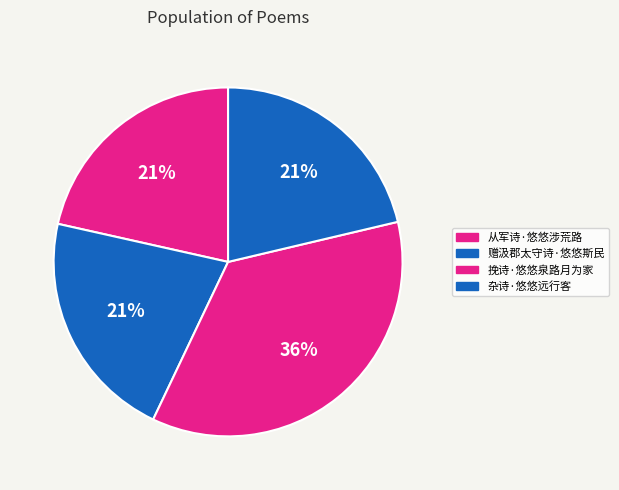

To the nearest percent, what is the average slice percentage?

25%